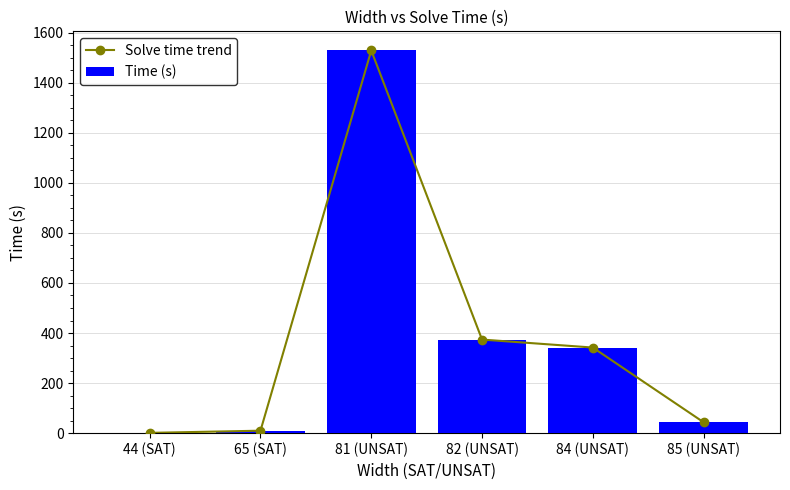

What is the sum of all Solve time trend values?

2299.5